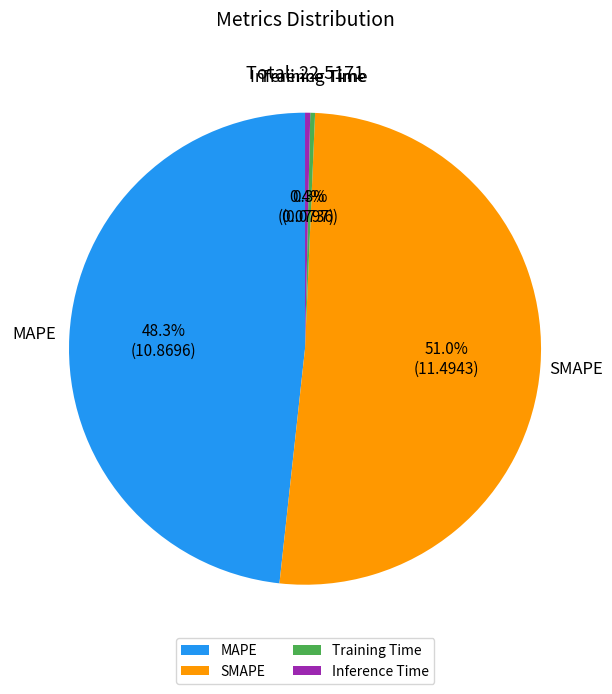

Is there a majority slice in this chart?

Yes